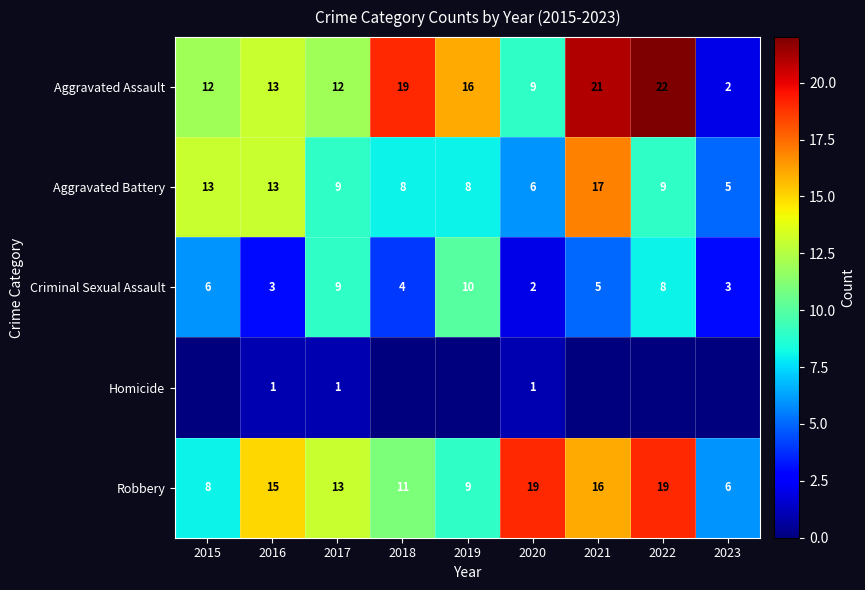

Which has a higher value, 2017 or 2023?

2017